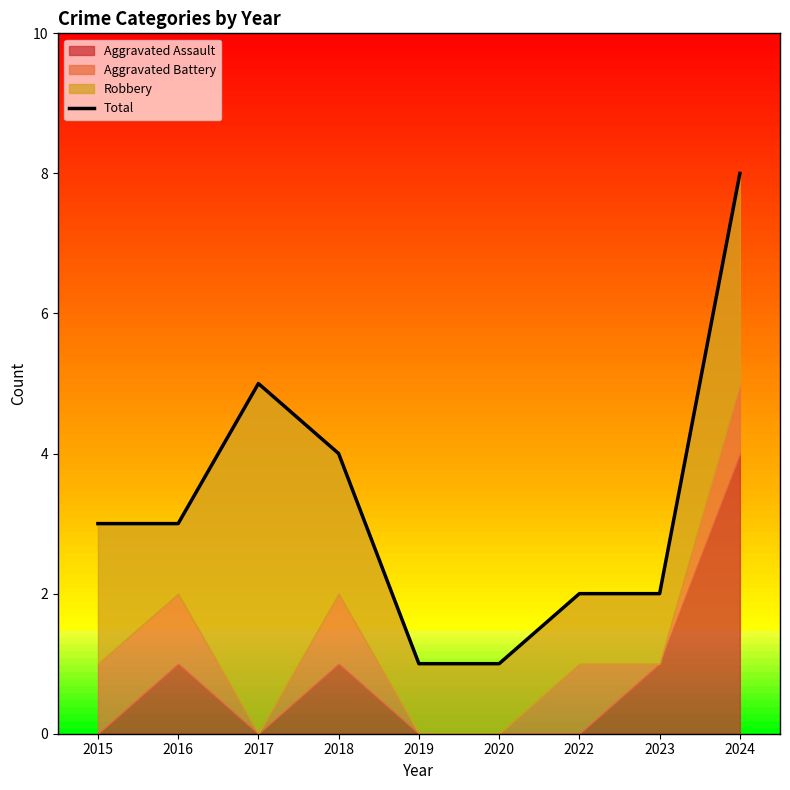

Does the chart display data point markers on the line(s)?

No